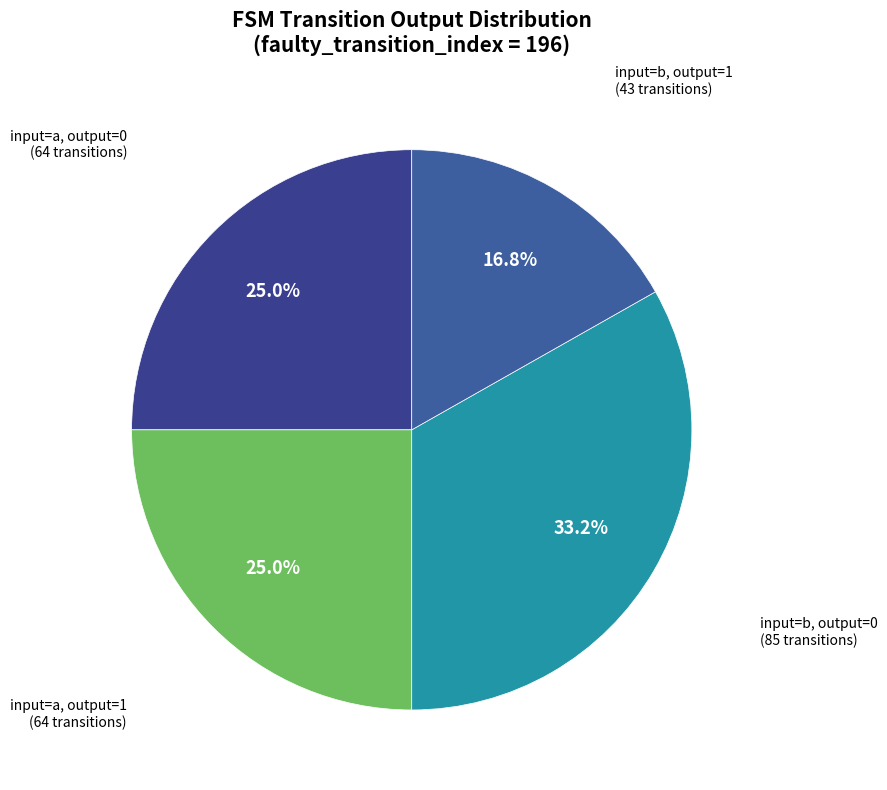

How many slices are in this pie chart?

4